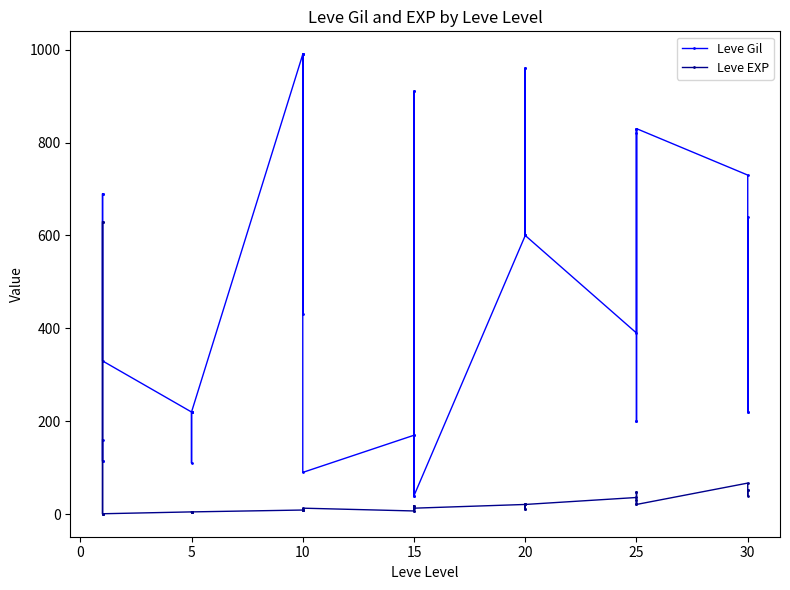

What are all the series names shown in the legend?

Leve Gil, Leve EXP